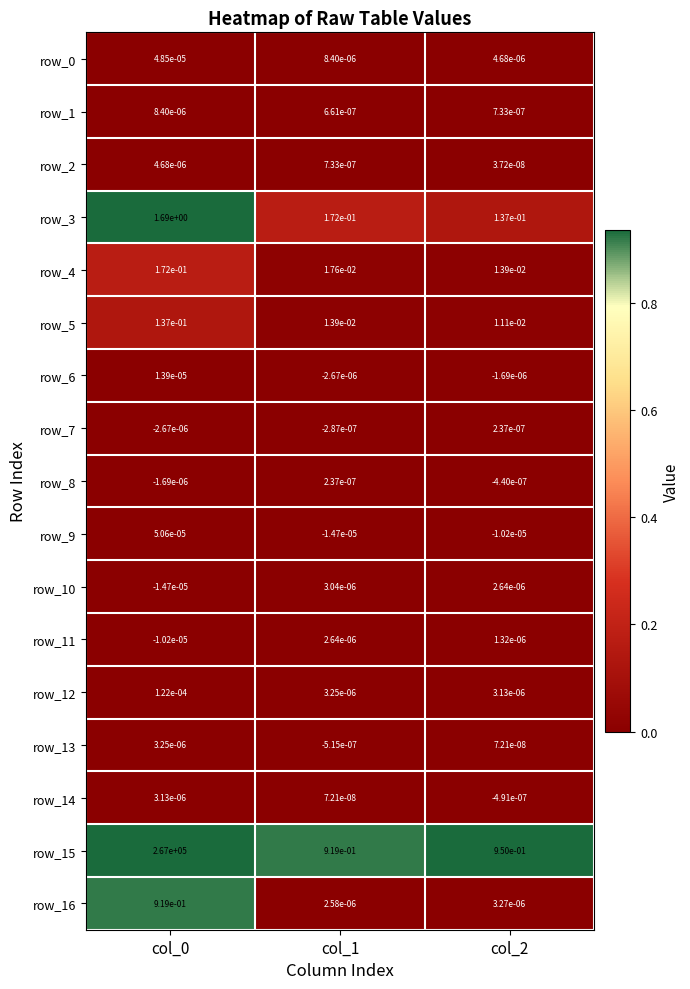

Is the value of row_7 at col_0 greater than the value of row_4 at col_1?

No